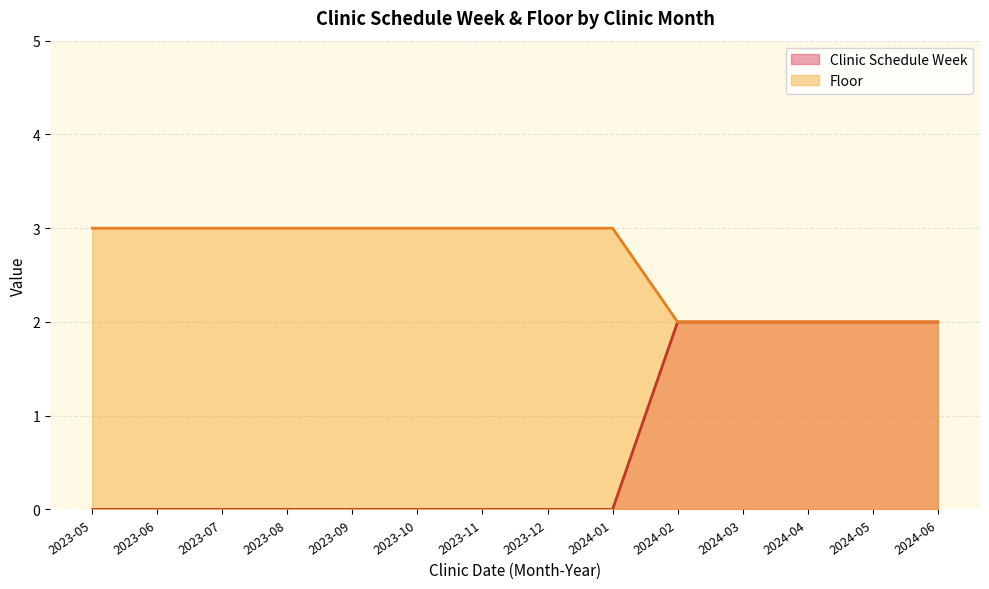

At which category does the chart reach its minimum across all series?

2023-05